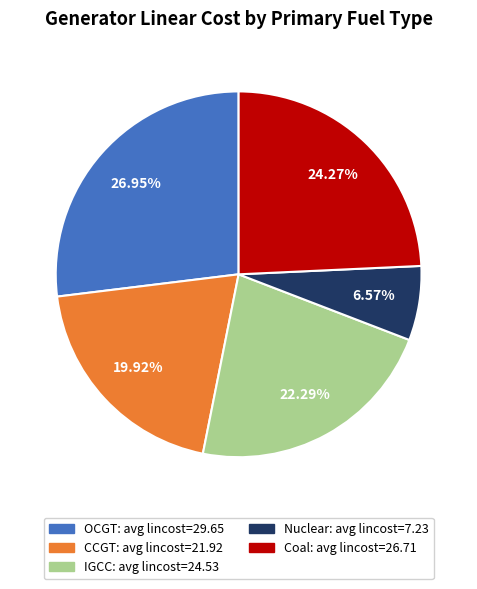

Is there any slice that represents more than half of the pie?

No